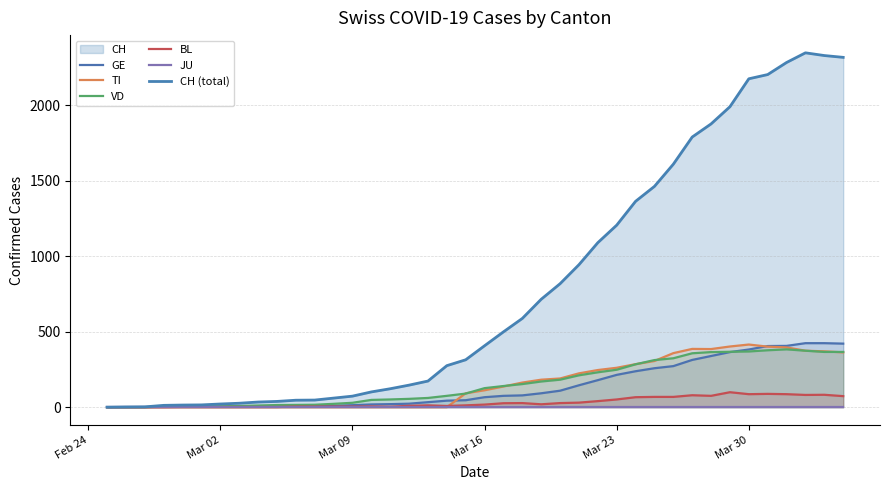

What is the difference between the maximum and minimum values in the CH (total) series?

2348